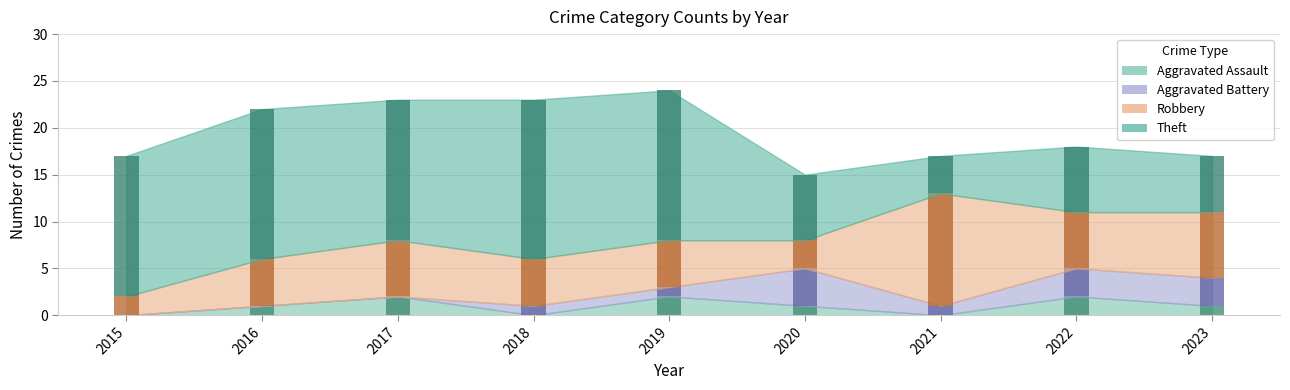

True or false: Aggravated Assault has a value of 2 at 2017.

True